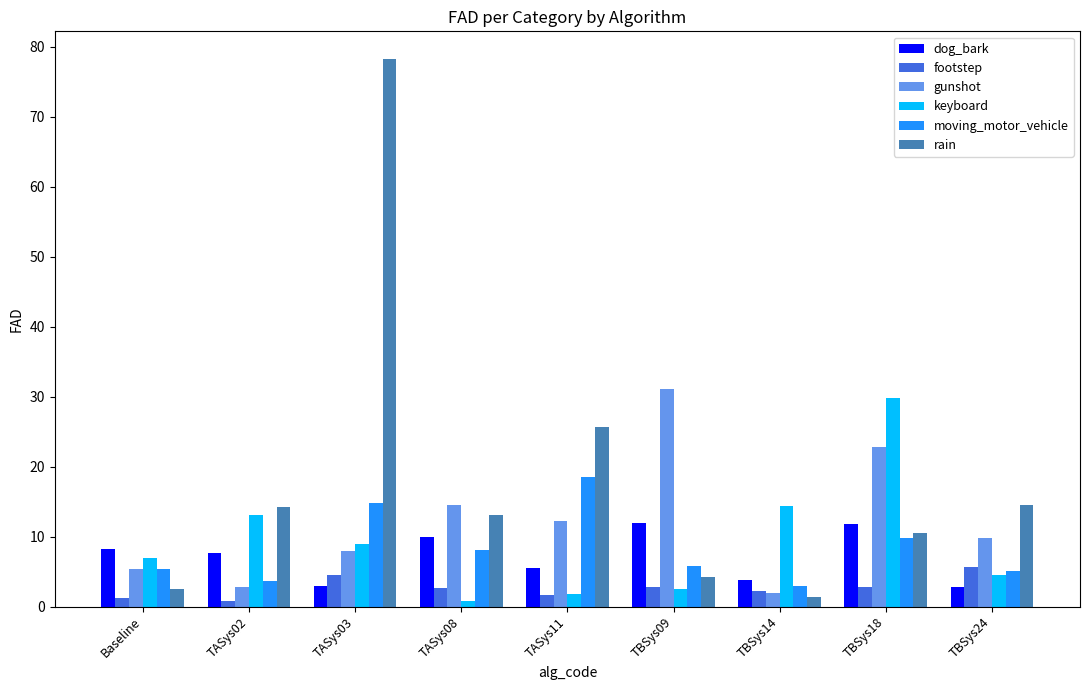

Are the bars grouped side by side (vs. stacked)?

Yes